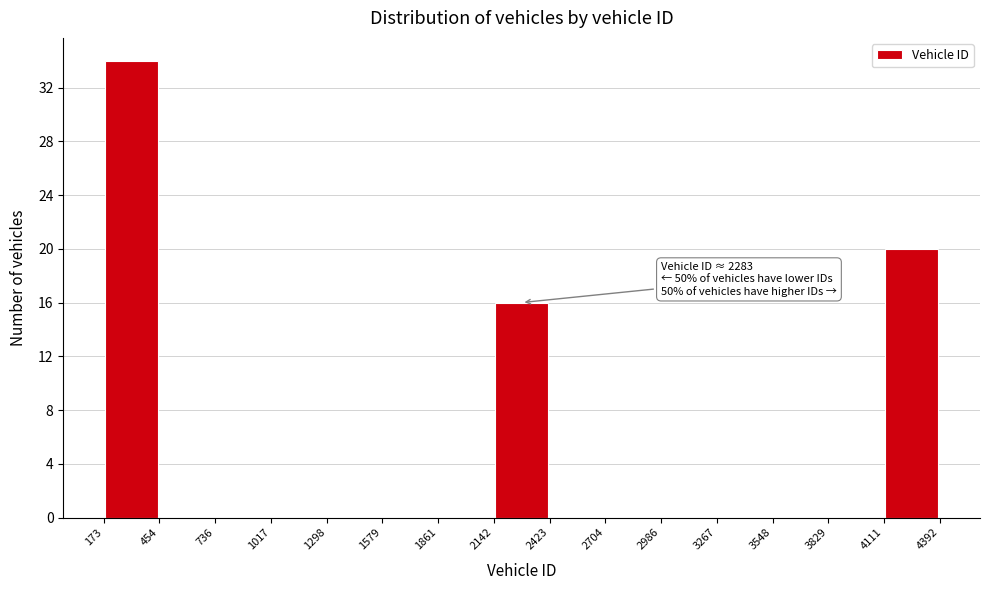

Which range on the x-axis has the tallest bar?

173 to 454